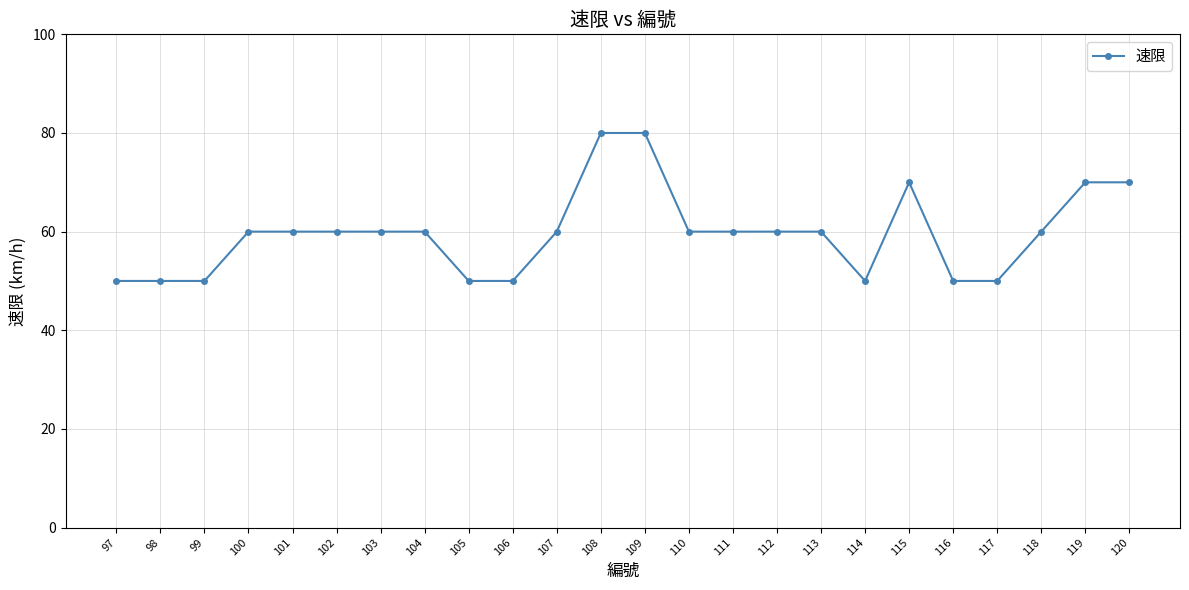

How many categories are shown in the chart?

24